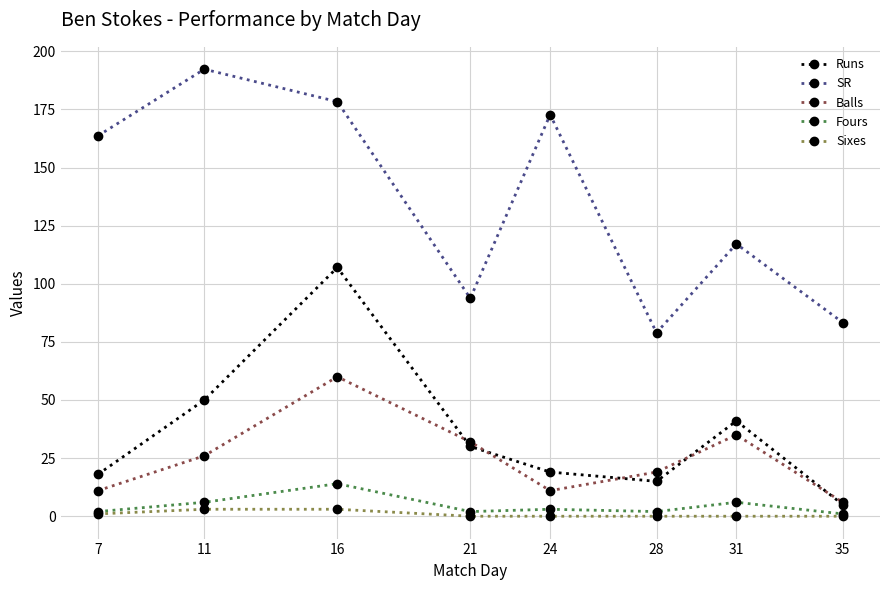

What is the difference between the second highest and minimum values in the Sixes series?

3.0